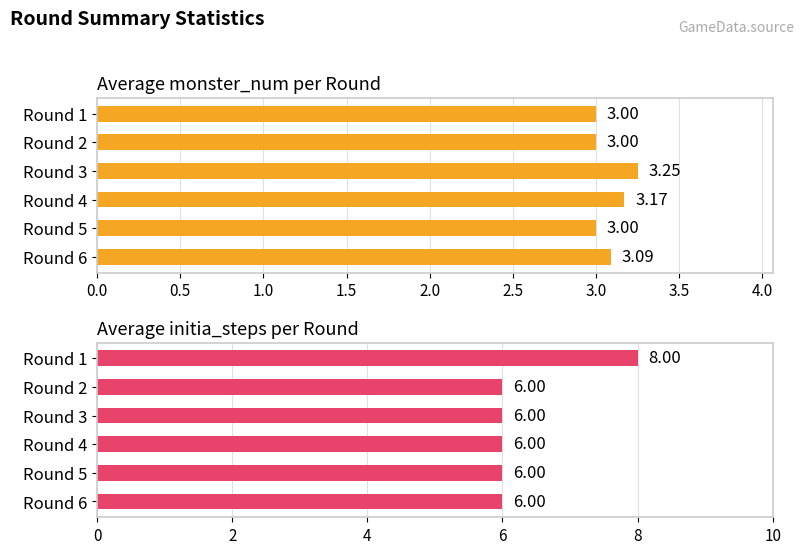

Reading left to right, what are all the values shown in this chart?

Average monster_num: 3.0	3.0	3.2	3.2	3.0	3.1
Average initia_steps: 8.0	6.0	6.0	6.0	6.0	6.0